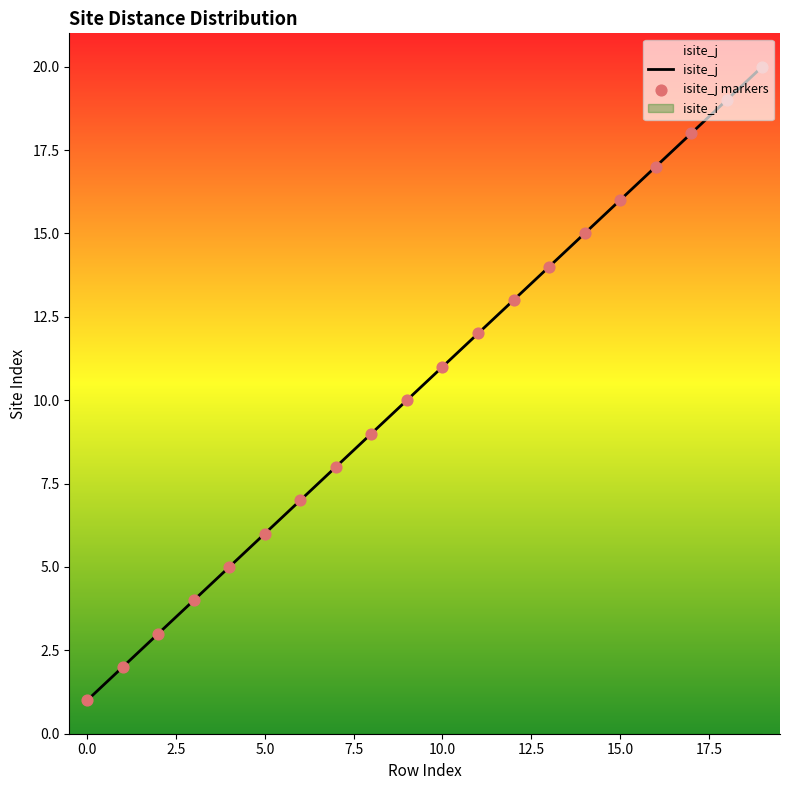

Between 5 and 19, which is larger?

19